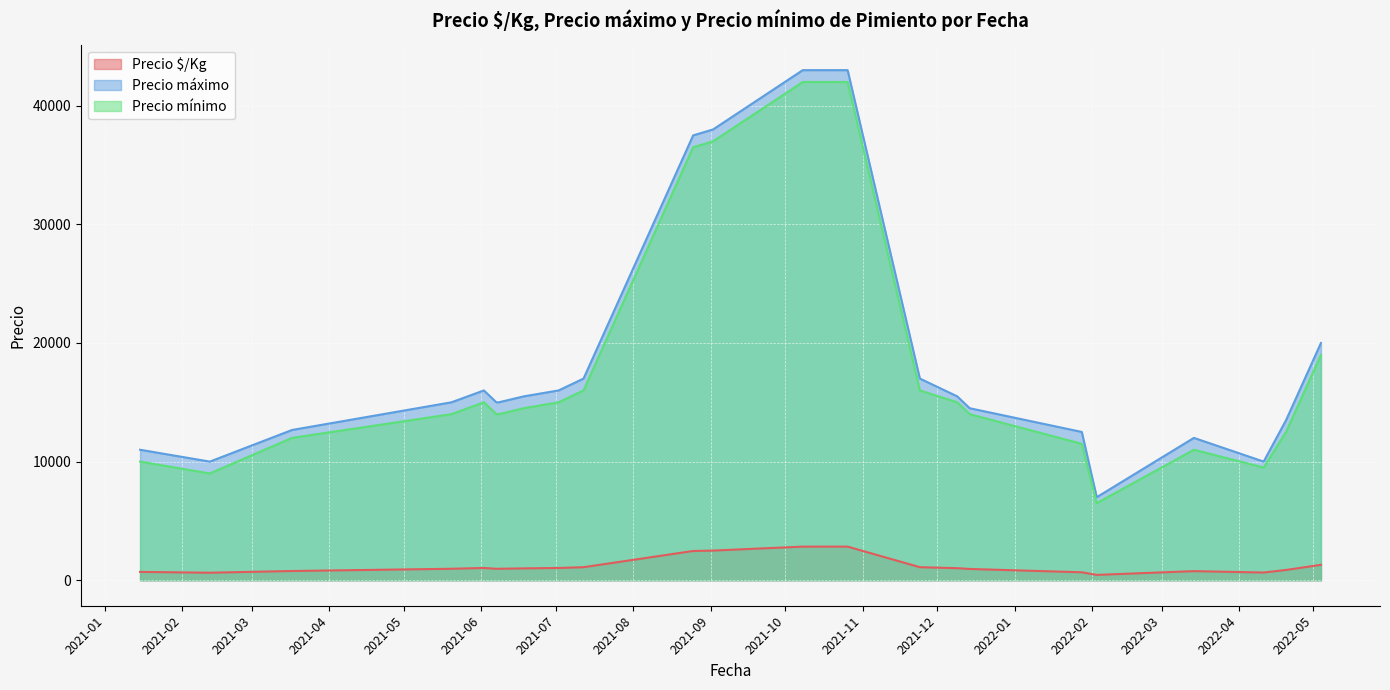

Which series has the widest spread of values?

Precio máximo